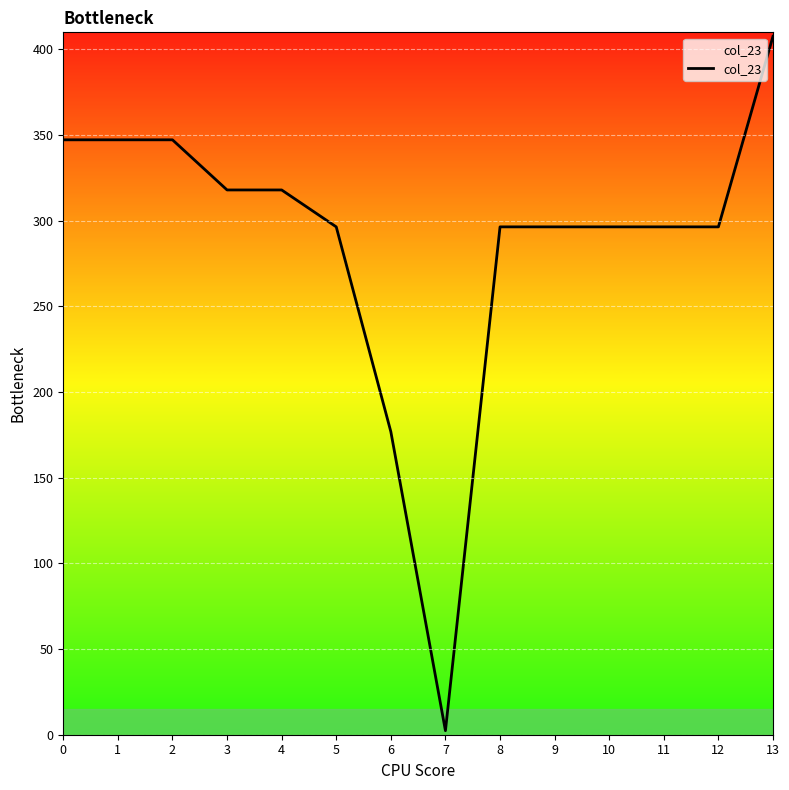

What is the difference between the second highest and minimum values?

344.9